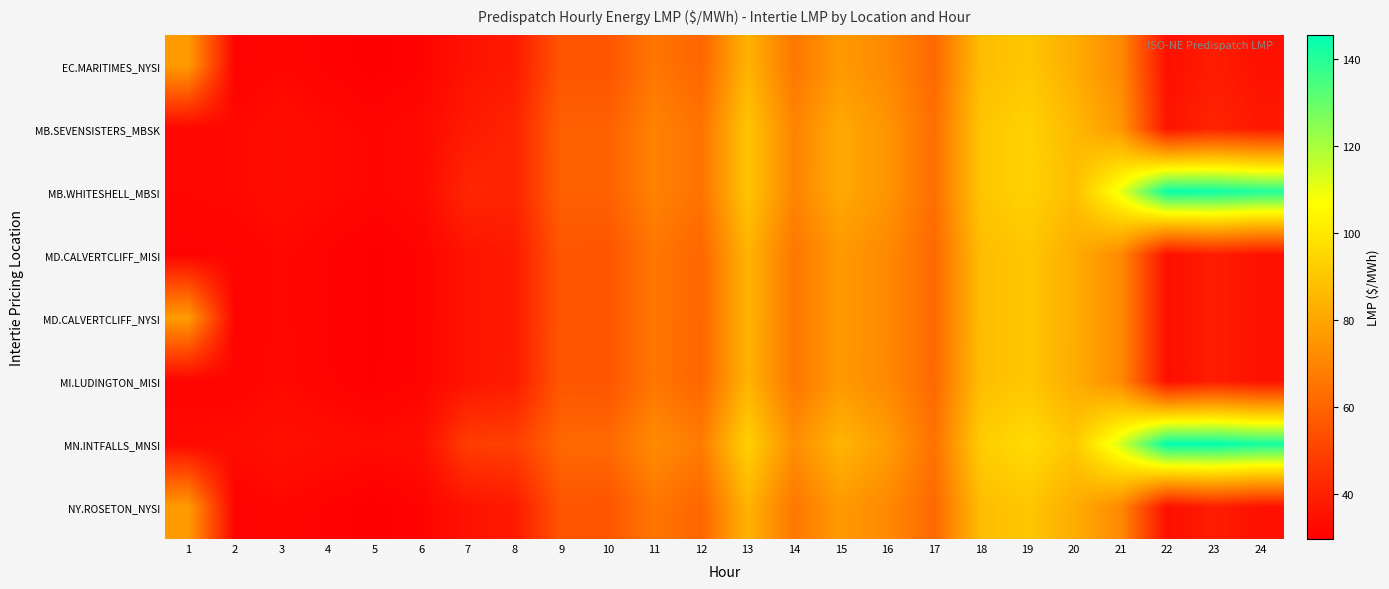

Reading right to left, extract all data points from this chart.

EC.MARITIMES_NYSI: 24=34.9	23=38.5	22=34.2	21=71.5	20=82.2	19=90.0	18=86.9	17=61.4	16=71.4	15=76.2	14=65.7	13=84.2	12=60.6	11=65.7	10=55.5	9=55.7	8=37.6	7=35.5	6=30.9	5=29.7	4=30.8	3=31.9	2=30.9	1=77.0
MB.SEVENSISTERS_MBSK: 24=37.3	23=40.7	22=36.0	21=75.7	20=85.8	19=93.5	18=89.5	17=63.1	16=74.7	15=81.2	14=69.9	13=89.3	12=64.5	11=69.4	10=59.1	9=58.9	8=40.7	7=37.8	6=32.6	5=31.6	4=32.6	3=33.6	2=32.2	1=31.9
MB.WHITESHELL_MBSI: 24=140.9	23=143.6	22=144.2	21=110.2	20=87.3	19=93.5	18=89.5	17=63.2	16=74.8	15=81.2	14=70.0	13=89.3	12=64.5	11=69.4	10=59.1	9=59.0	8=40.7	7=41.5	6=32.6	5=31.7	4=32.6	3=33.6	2=32.3	1=31.9
MD.CALVERTCLIFF_MISI: 24=35.0	23=38.6	22=34.3	21=71.7	20=82.3	19=90.1	18=87.0	17=61.4	16=71.4	15=76.3	14=65.8	13=84.2	12=60.7	11=65.7	10=55.6	9=55.9	8=37.8	7=35.7	6=31.1	5=29.9	4=31.0	3=32.1	2=31.1	1=30.9
MD.CALVERTCLIFF_NYSI: 24=35.0	23=38.6	22=34.3	21=71.7	20=82.3	19=90.1	18=87.0	17=61.4	16=71.4	15=76.3	14=65.8	13=84.2	12=60.7	11=65.7	10=55.6	9=55.9	8=37.8	7=35.7	6=31.1	5=29.9	4=31.0	3=32.1	2=31.1	1=77.2
MI.LUDINGTON_MISI: 24=35.0	23=38.6	22=34.2	21=71.7	20=82.1	19=90.1	18=87.1	17=61.5	16=71.3	15=76.2	14=65.7	13=84.2	12=60.6	11=65.7	10=55.6	9=56.0	8=38.0	7=35.9	6=31.2	5=30.1	4=31.2	3=32.2	2=31.2	1=31.1
MN.INTFALLS_MNSI: 24=142.4	23=145.3	22=145.6	21=113.3	20=90.4	19=96.2	18=91.7	17=64.2	16=77.2	15=84.7	14=72.9	13=93.0	12=67.2	11=72.0	10=61.7	9=61.2	8=49.1	7=48.4	6=33.9	5=32.9	4=33.7	3=34.7	2=33.0	1=32.6
NY.ROSETON_NYSI: 24=34.9	23=38.5	22=34.2	21=71.5	20=82.2	19=90.0	18=86.9	17=61.4	16=71.4	15=76.2	14=65.7	13=84.2	12=60.6	11=65.7	10=55.5	9=55.7	8=37.6	7=35.5	6=30.9	5=29.7	4=30.8	3=31.9	2=30.9	1=77.0